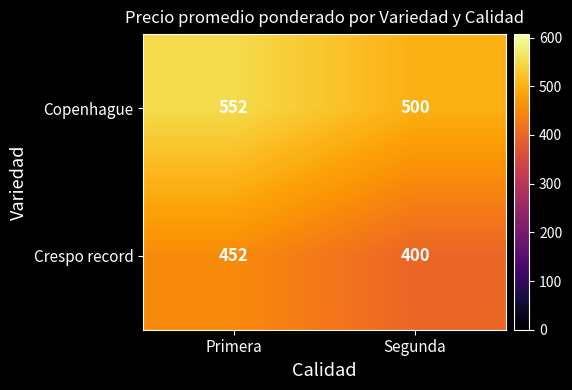

What is the difference between the Crespo record values at Segunda and Primera?

52